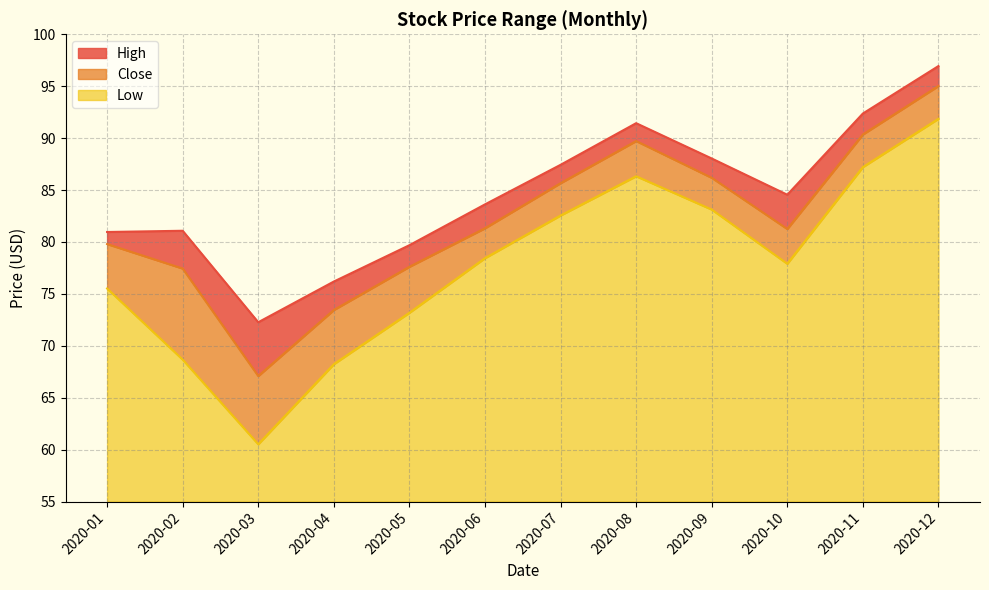

Which series has the widest spread of values?

Low